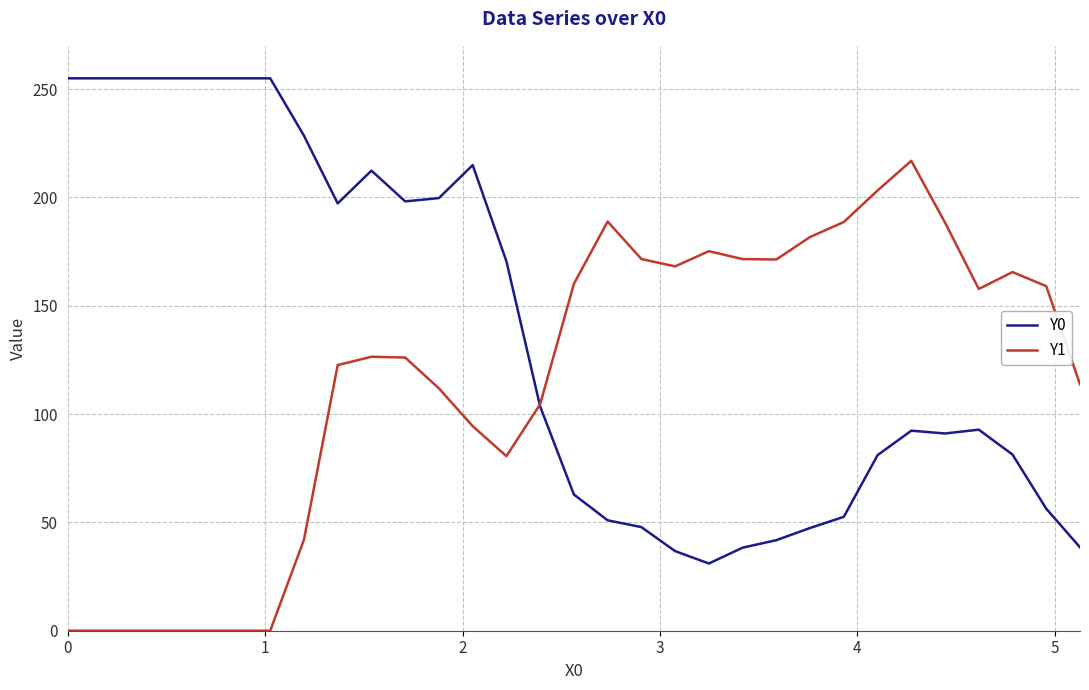

Which series has the largest total across all categories?

Y0